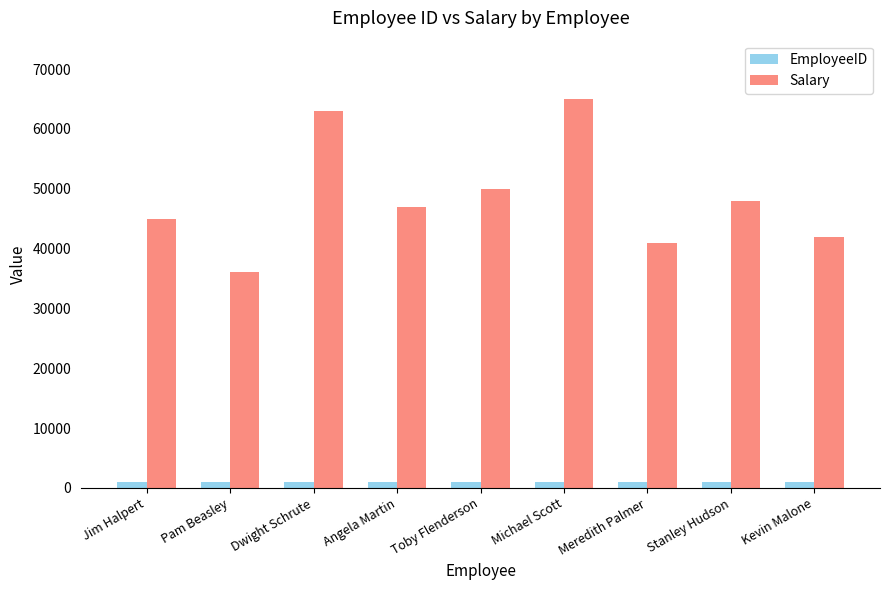

What is the maximum value shown in the chart?

65000